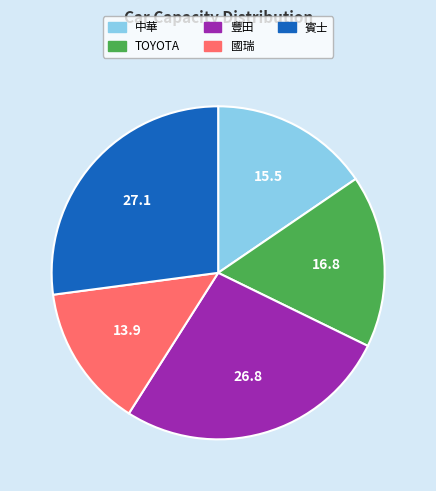

Count the number of slices in the pie.

5